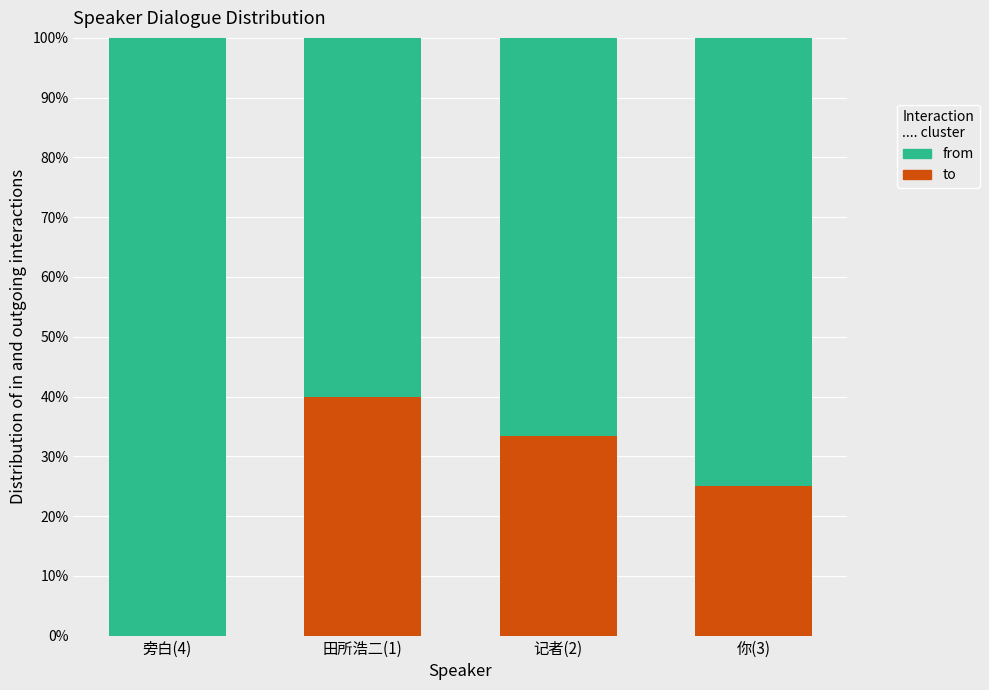

What position from the left is 记者(2)?

3